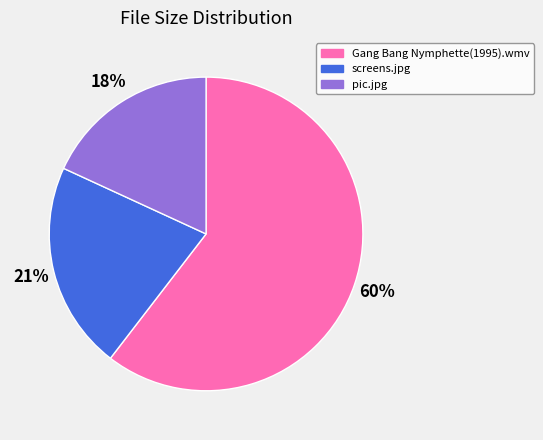

What is the largest slice in the pie chart?

Gang Bang Nymphette(1995).wmv